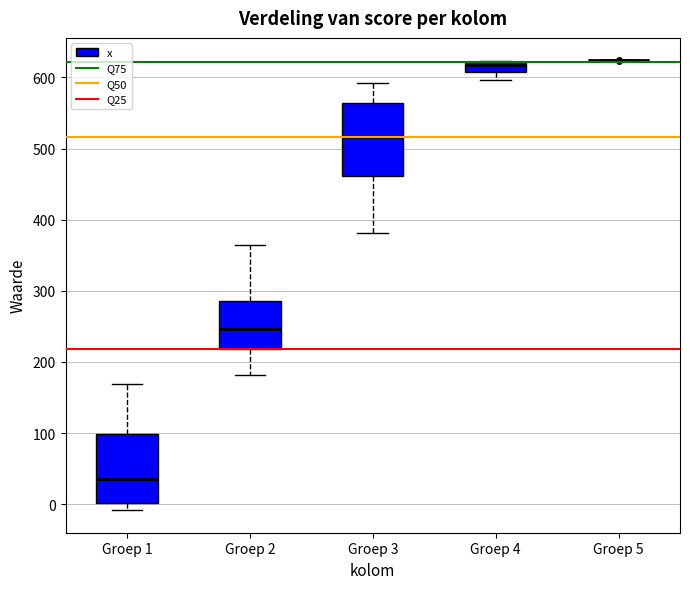

Where is the upper edge of the box for Groep 1 on the y-axis? The values are not printed on the chart, so give them approximately, as read against the axis.

100